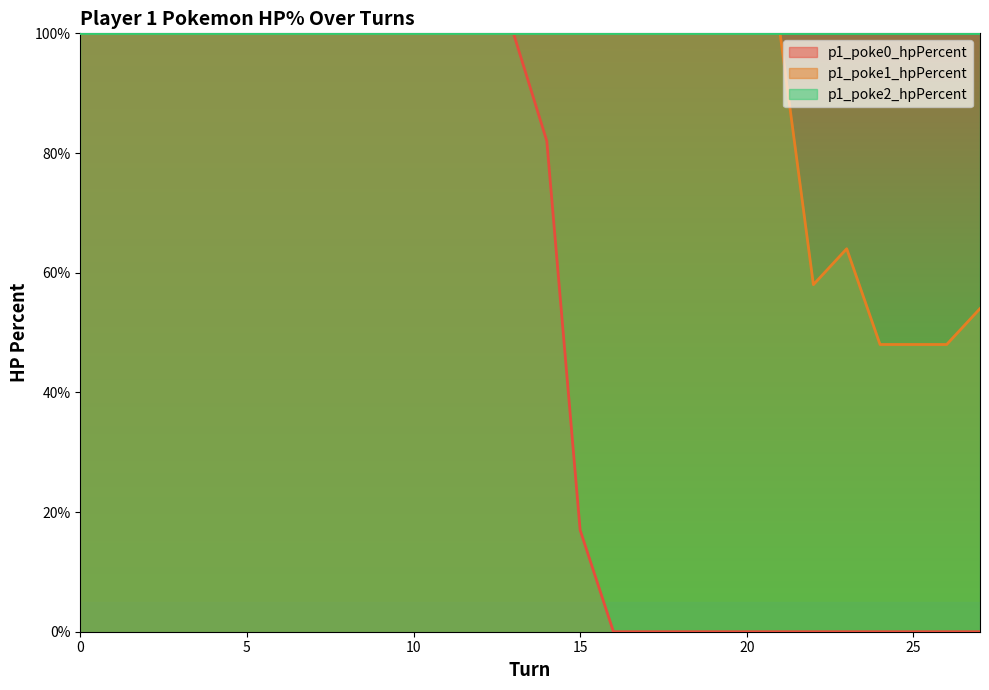

What is the average value of the p1_poke1_hpPercent series?

90